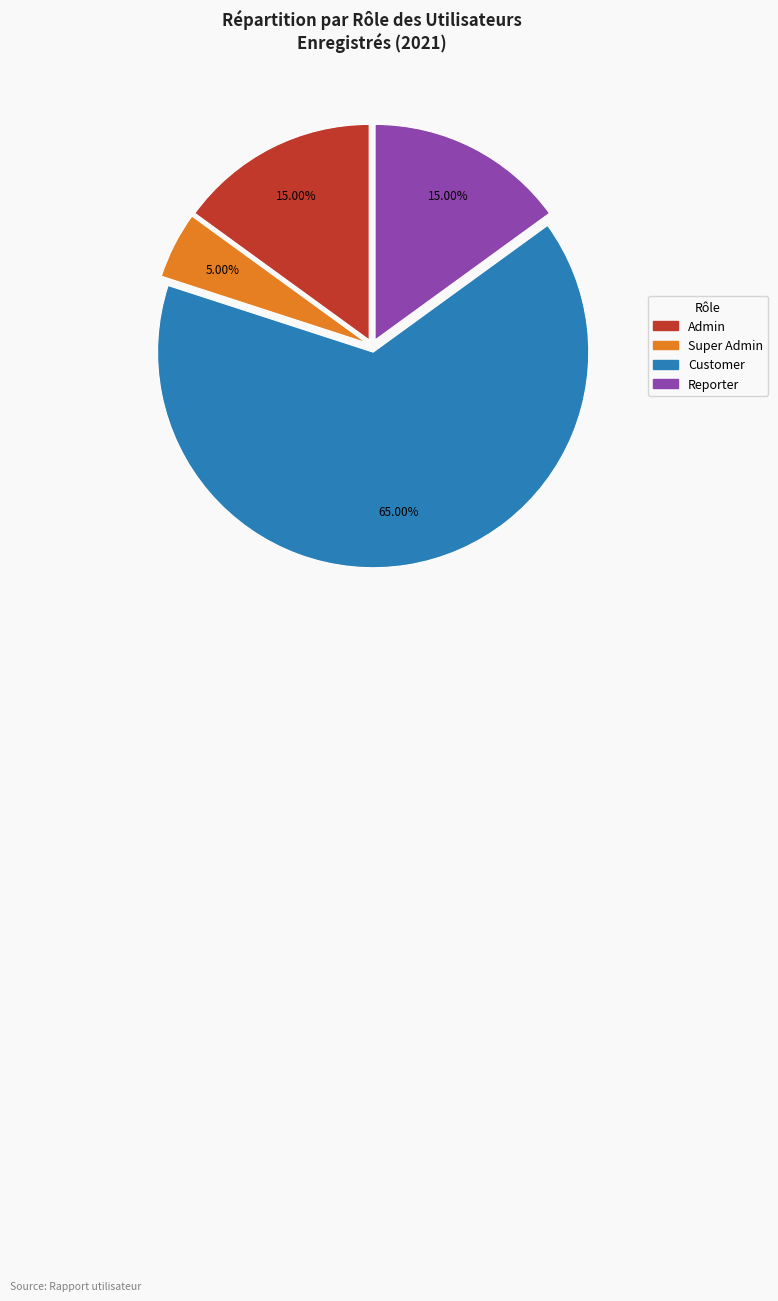

How many slices are in this pie chart?

4